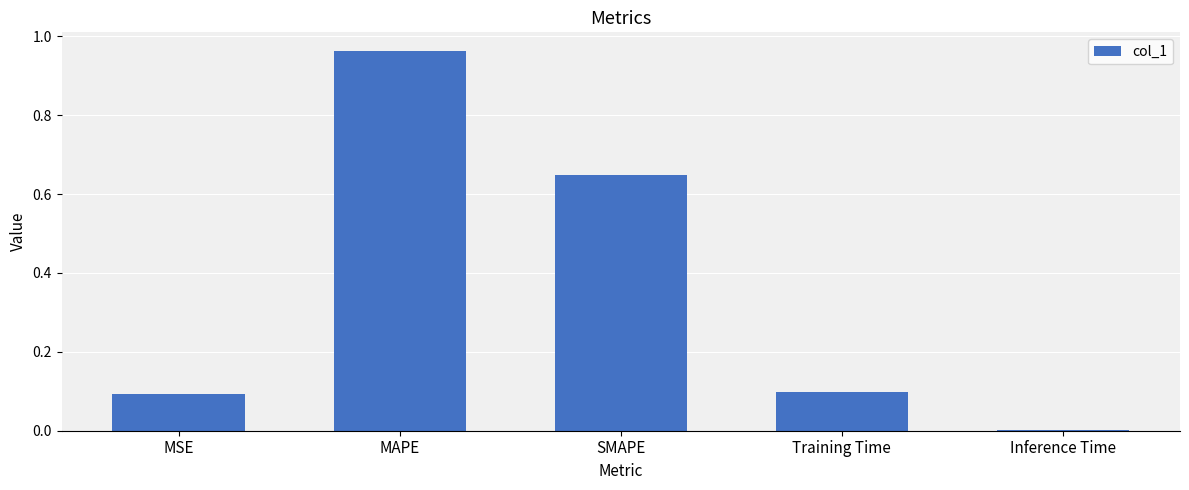

Is it true that the value at MAPE is 1.5?

False